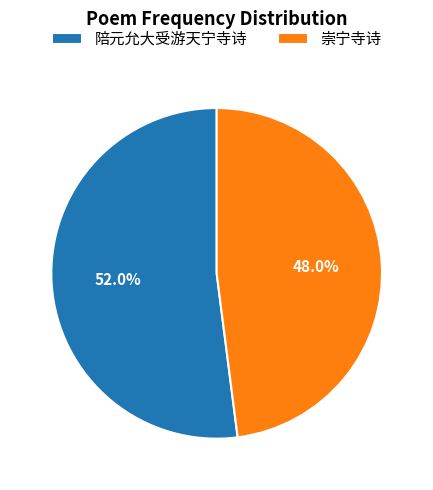

Rank the categories by value from lowest to highest.

崇宁寺诗, 陪元允大受游天宁寺诗